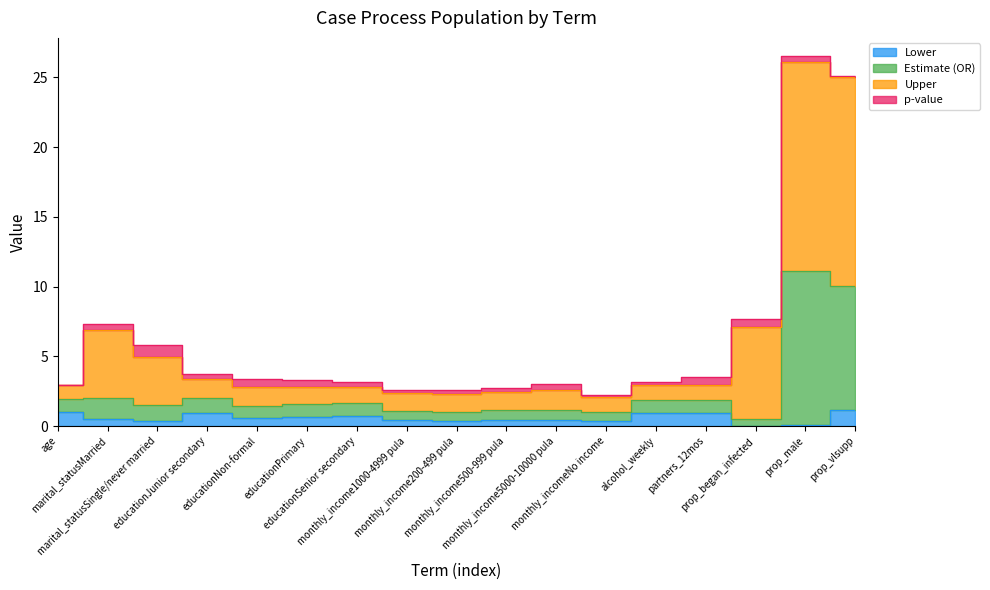

What position from the right is monthly_incomeNo income?

6